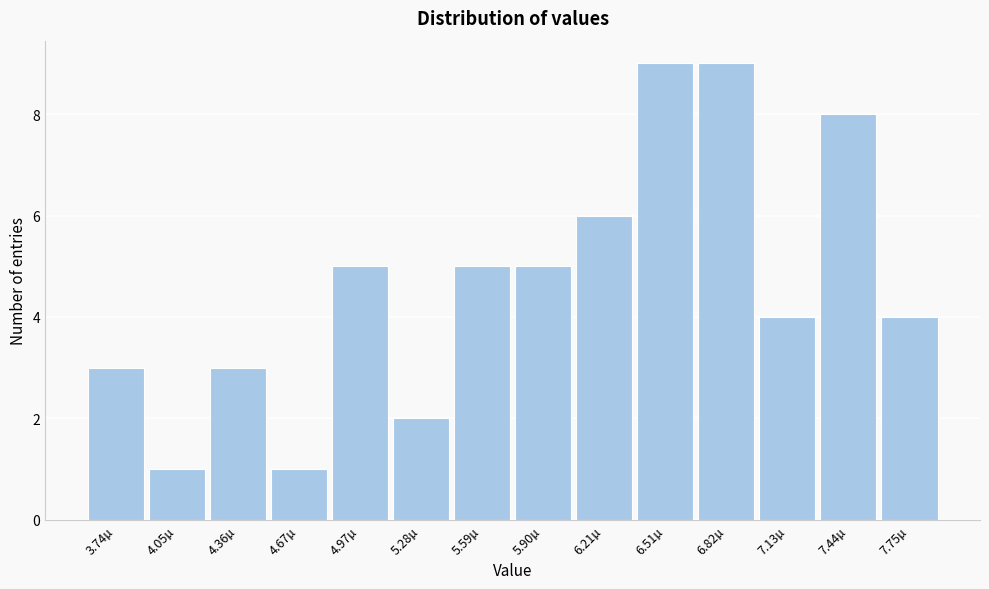

Reading left to right, what are all the values shown in this chart?

3	1	3	1	5	2	5	5	6	9	9	4	8	4